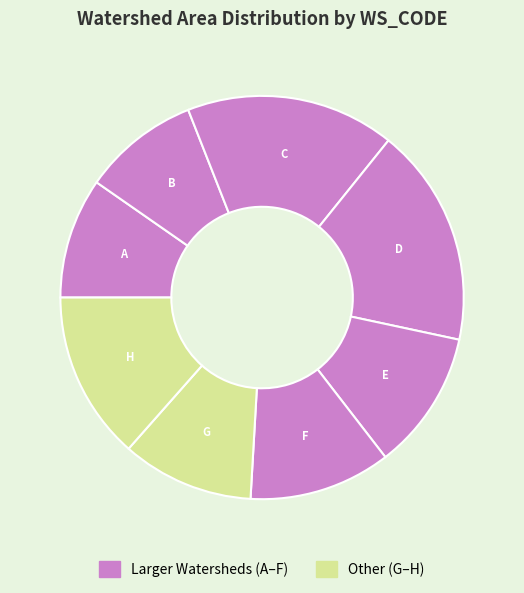

Count the number of slices in the pie.

8